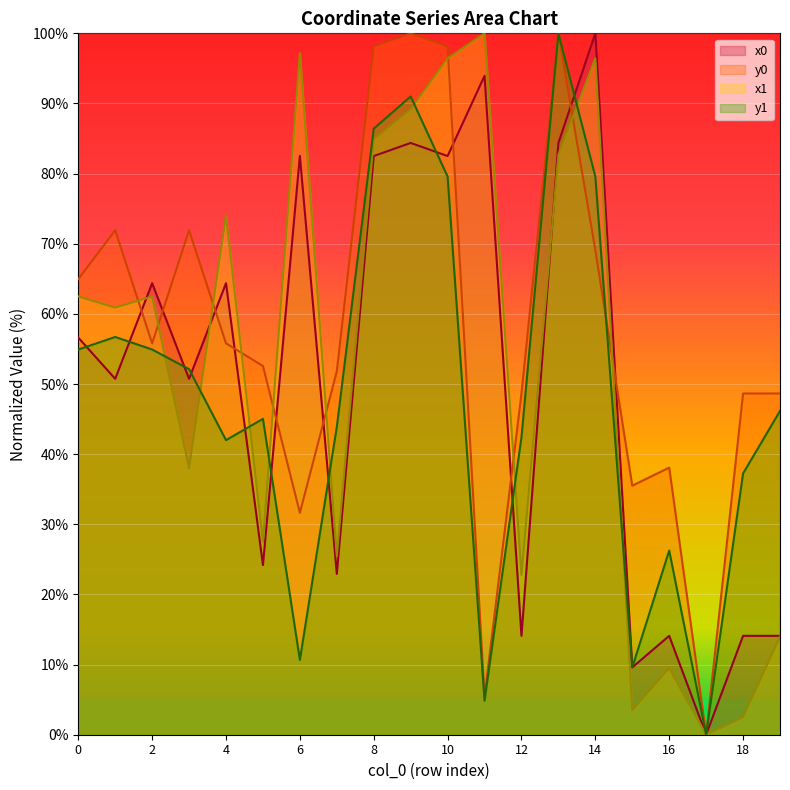

Is it true that y1 equals 91.0 at 9?

True